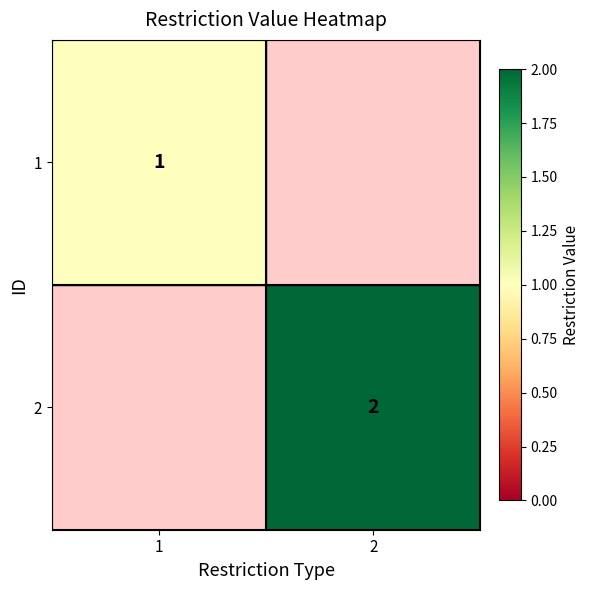

At how many categories does at least one series exceed 1?

1